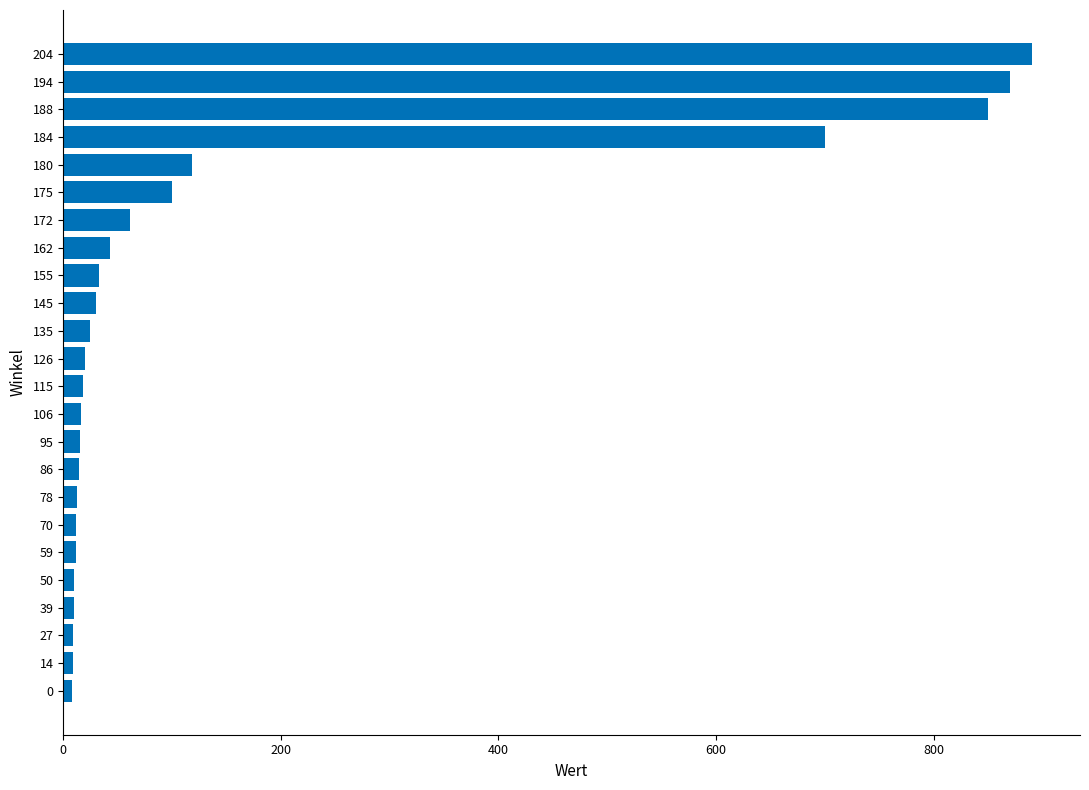

What is the greatest value displayed?

890